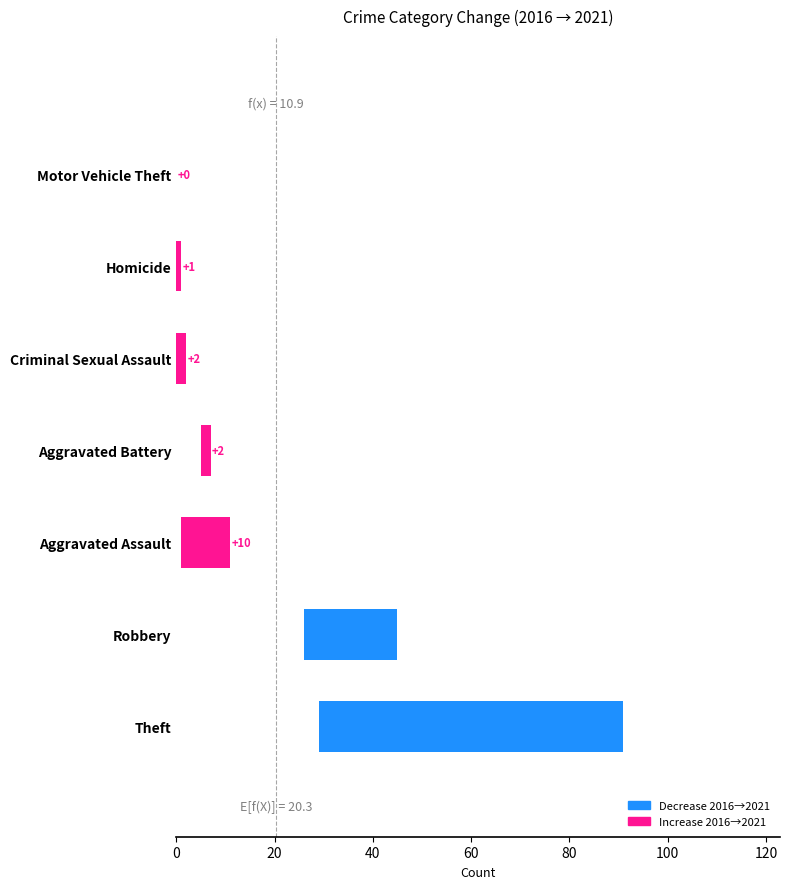

Is it true that the value at Homicide is 1?

False